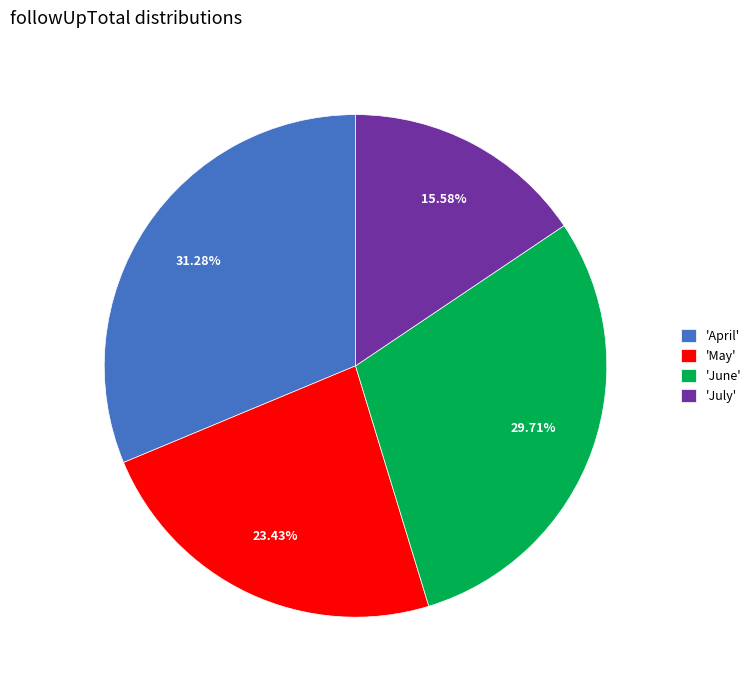

Is the sum of 'July' and 'May' greater than half?

No